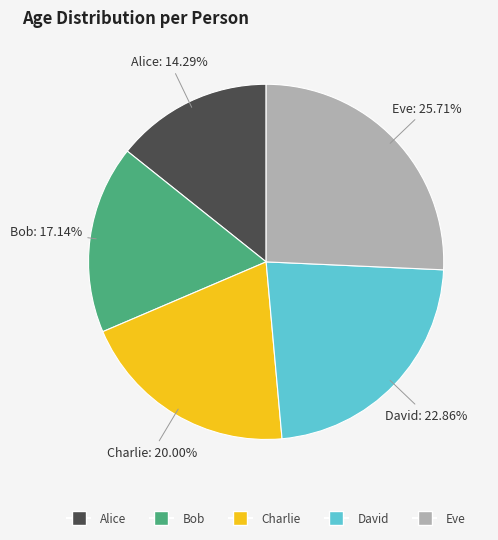

How many slices are in this pie chart?

5